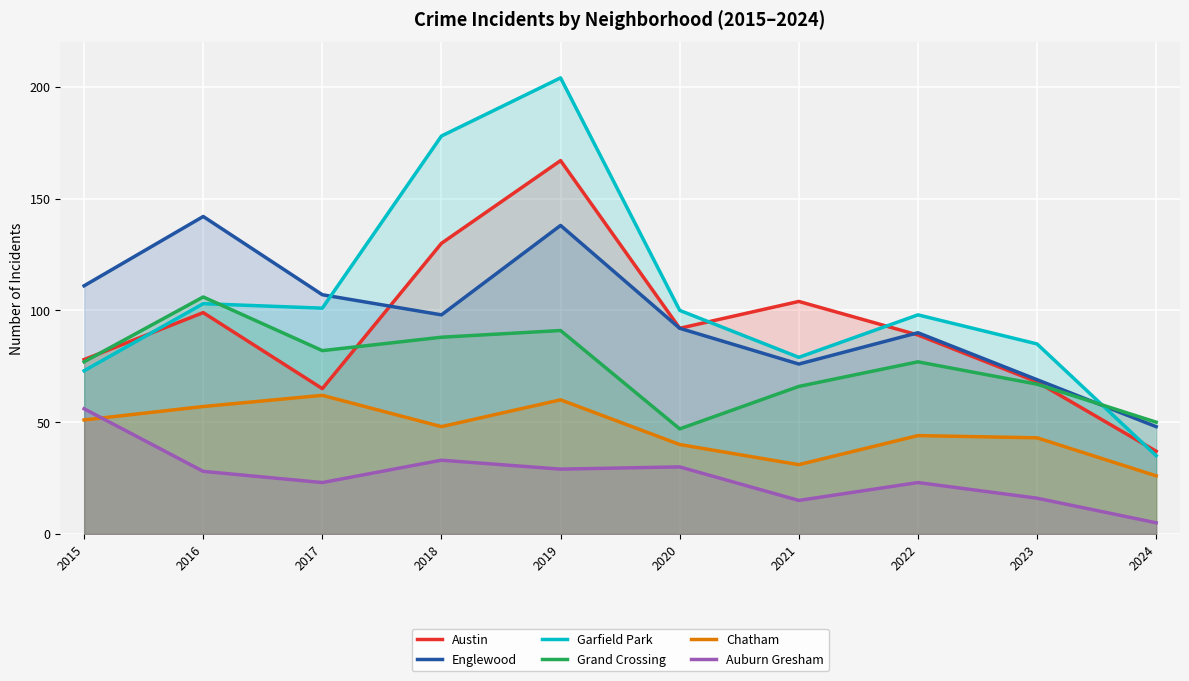

What is the spread (max minus min) of values at 2020?

70